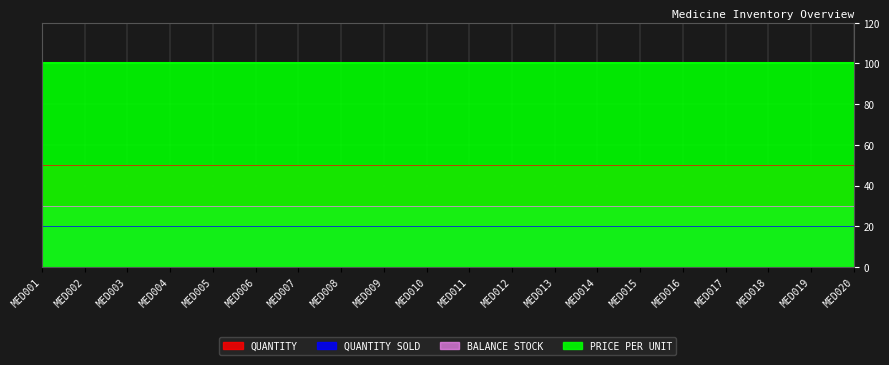

Where is PRICE PER UNIT nearest to the value 100?

MED001